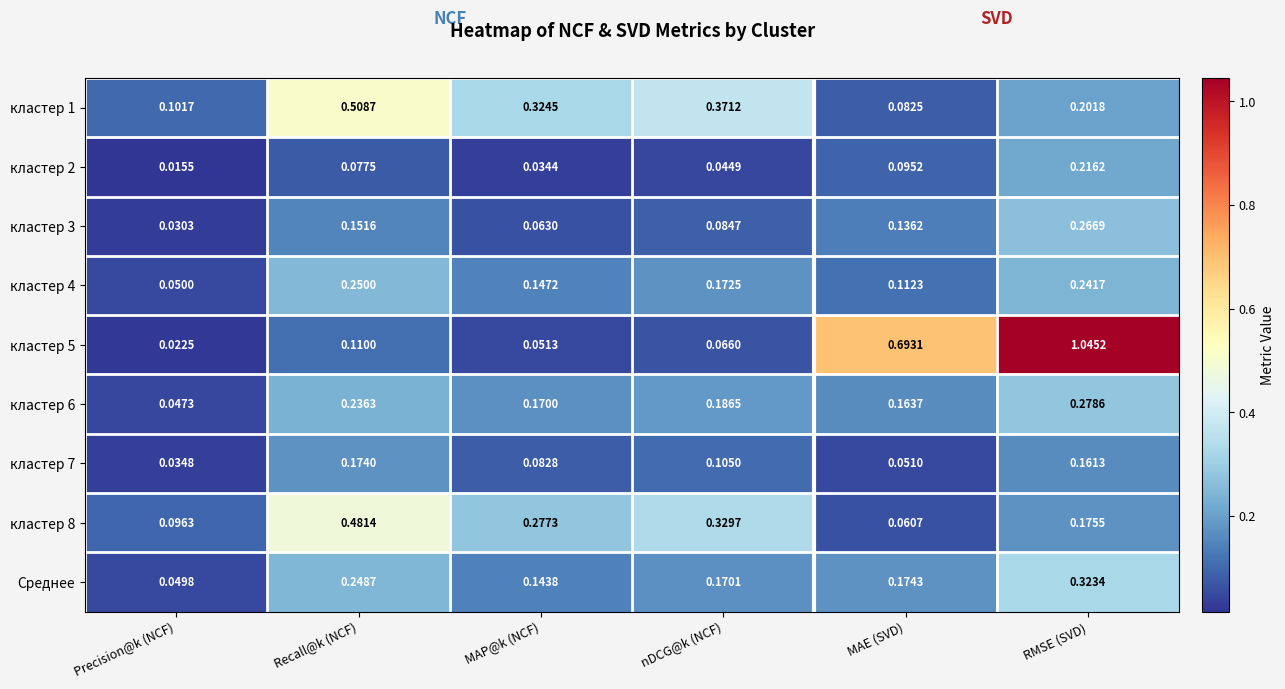

Which category has the highest value in the кластер 5 series?

RMSE (SVD)